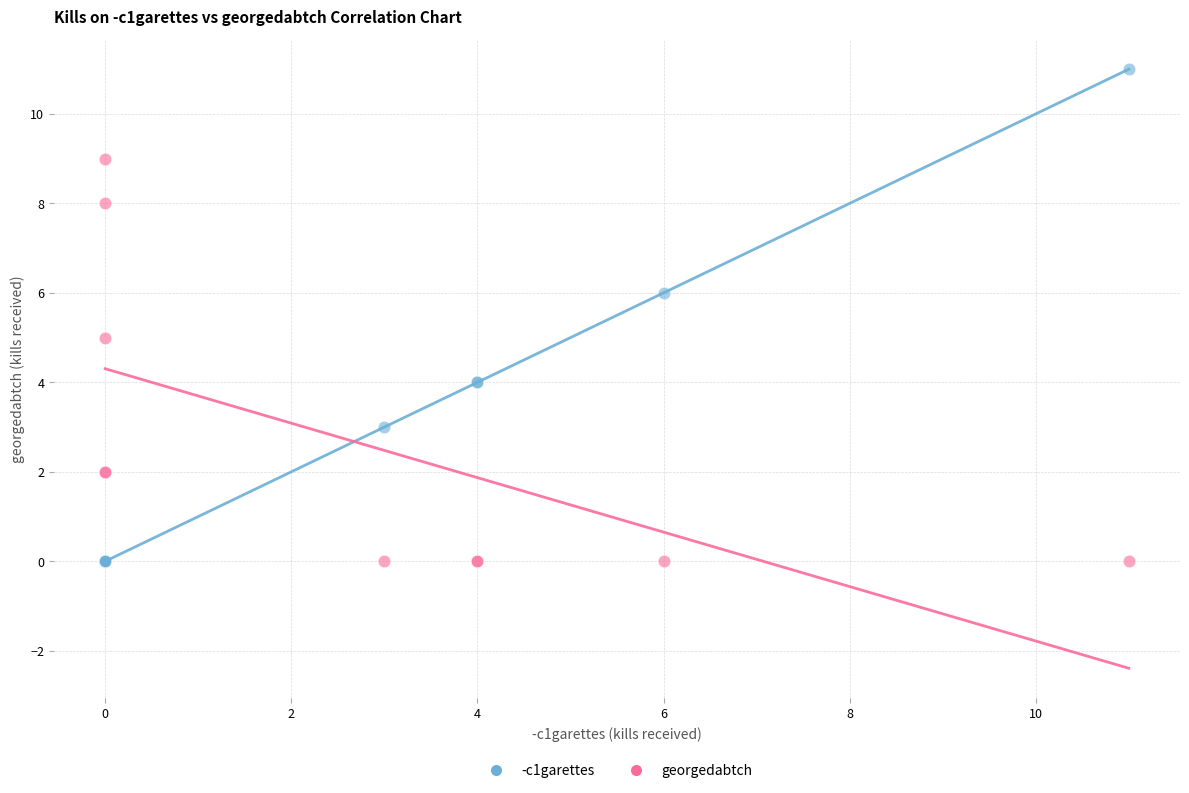

Which series has the largest Y range (max minus min)?

-c1garettes